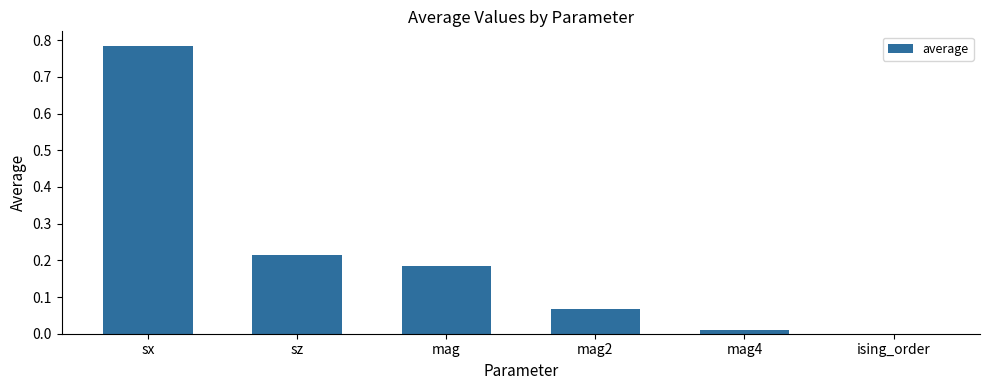

Is it true that the value at ising_order is 0.0?

True